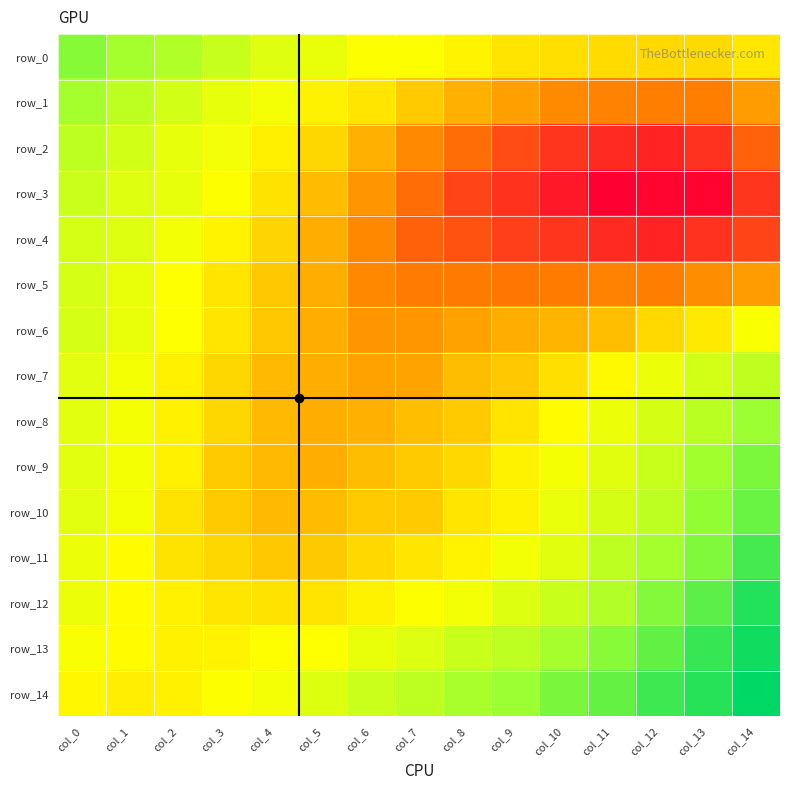

Which series has the largest range (max minus min)?

row_3